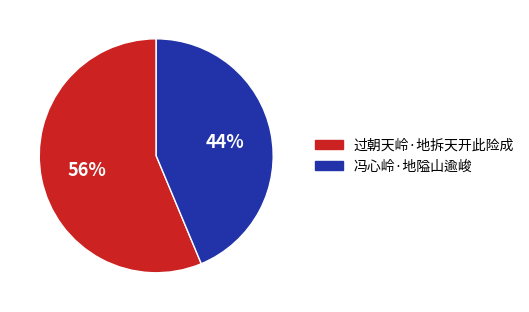

To the nearest percent, what percentage of the pie is 冯心岭·地隘山逾峻?

44%